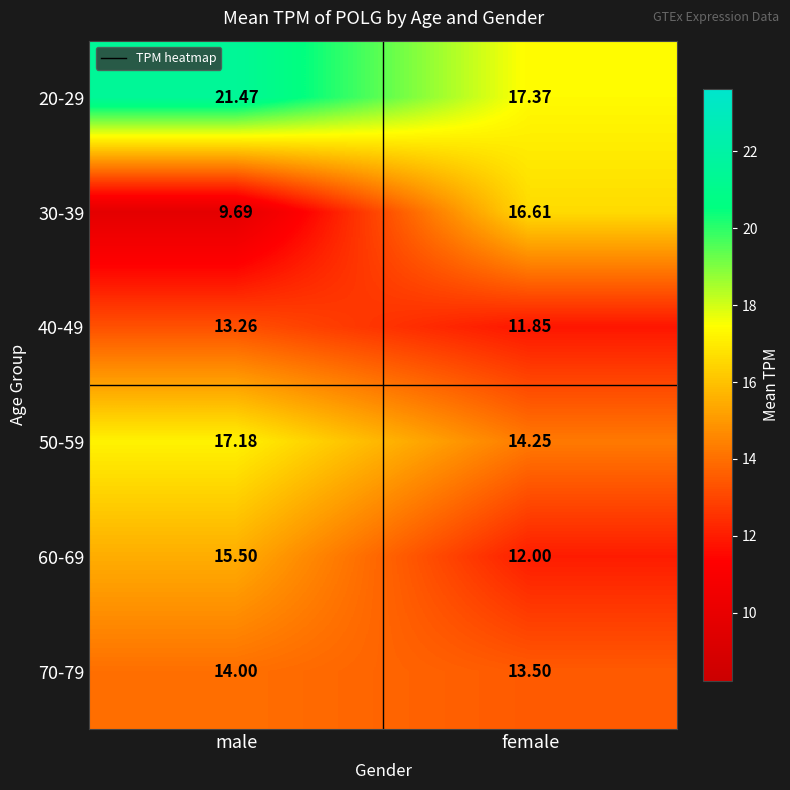

At which label does 30-39 first exceed 16?

female